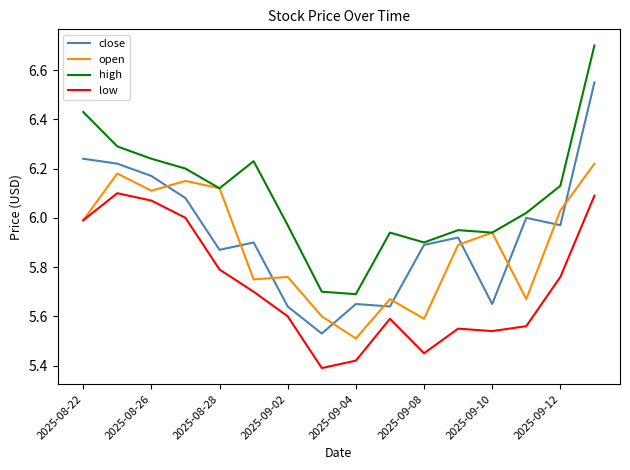

True or false: low and close intersect in this chart.

False